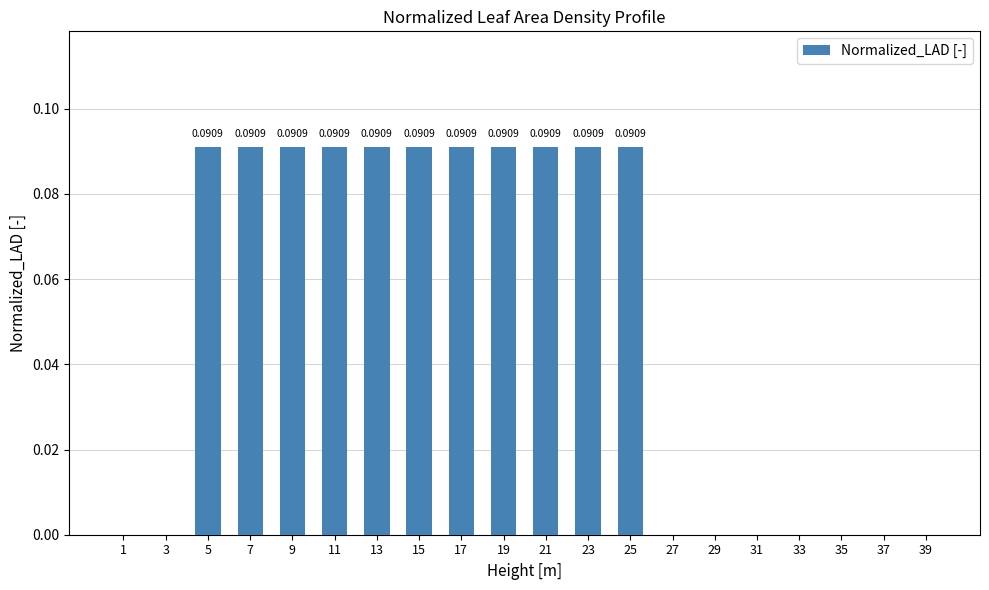

The value at 19 is 0.0. True or false?

False